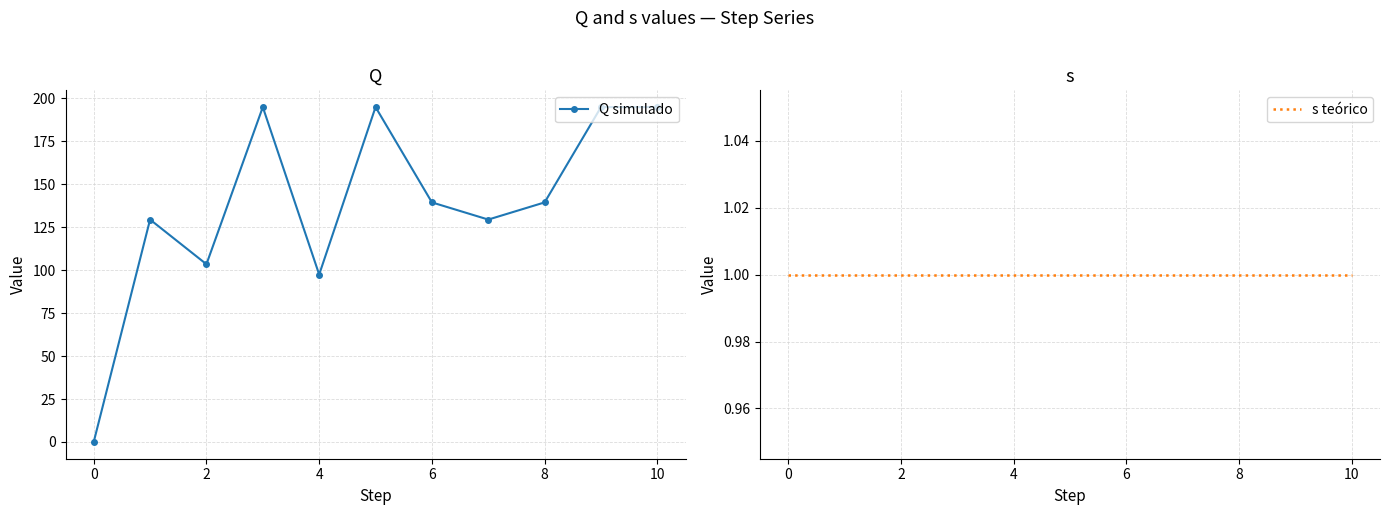

Is it true that s teórico equals 1.0 at 9?

True